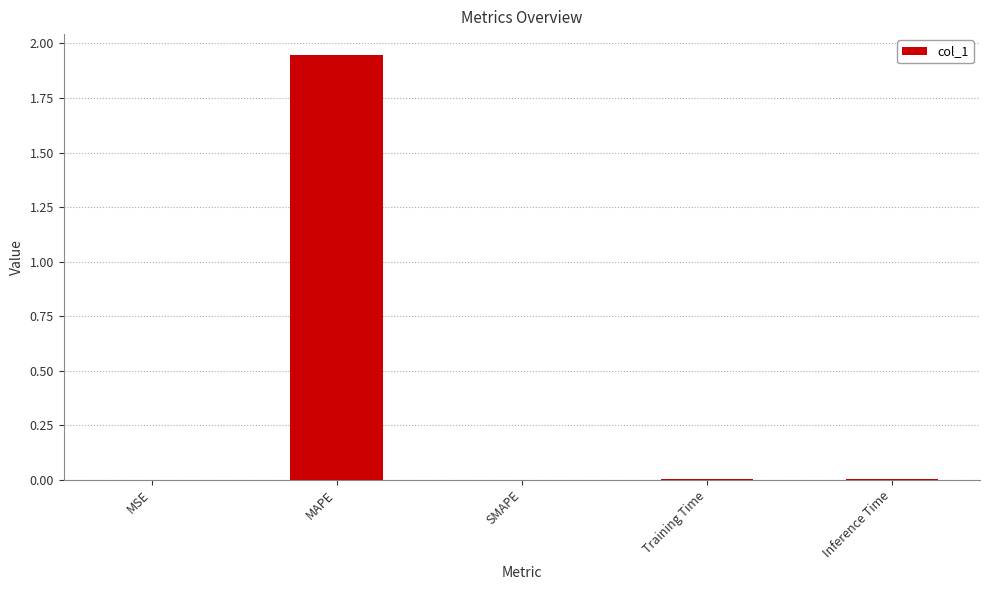

What is the sum of all values?

2.0